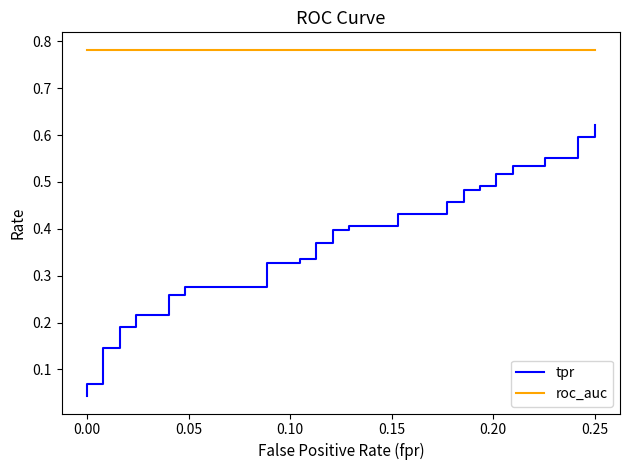

How many categories are shown in the chart?

40